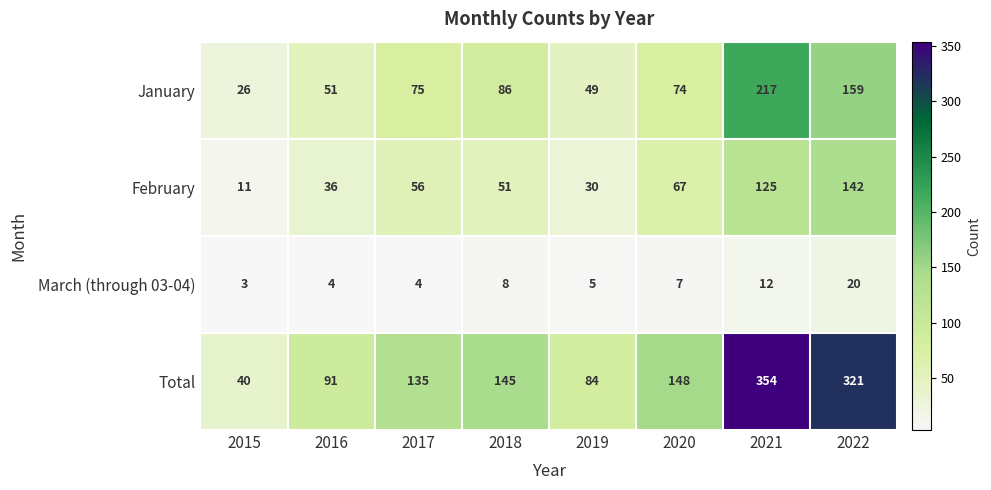

Which label corresponds to the largest value in the chart?

2021